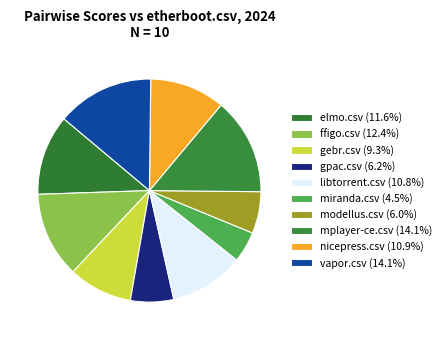

Does miranda.csv represent more than half of the total?

No